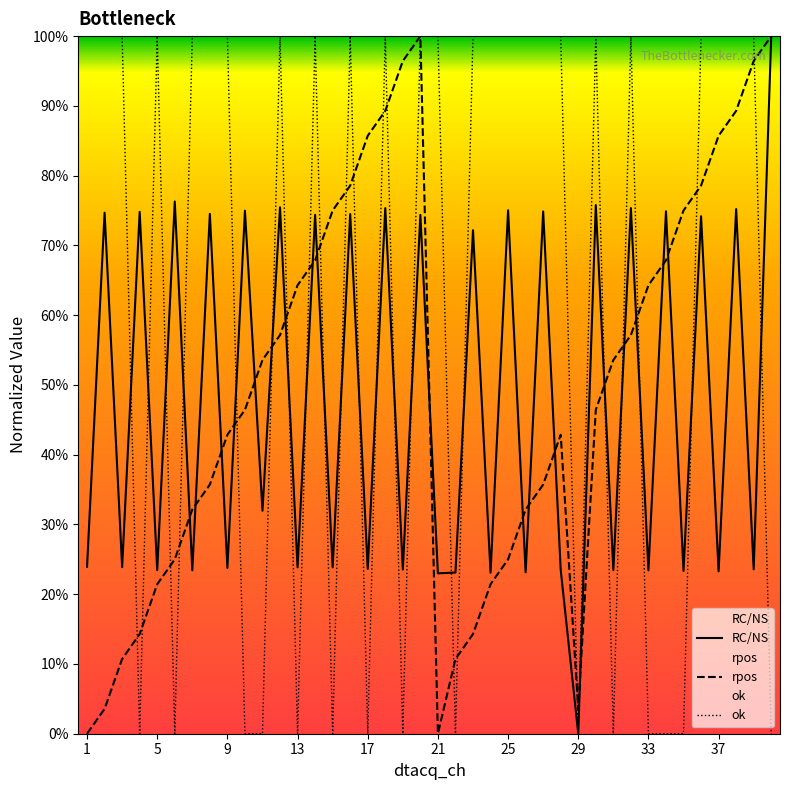

How many interior local peaks does the RC/NS series have?

18